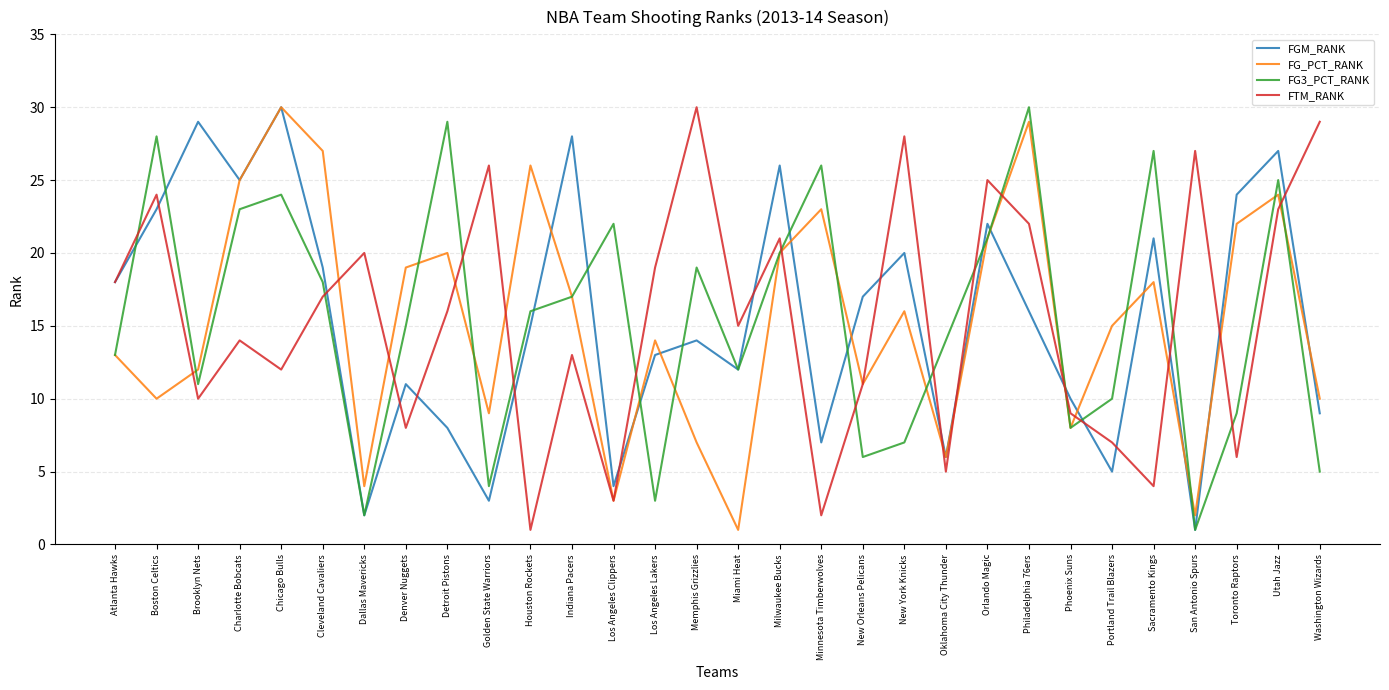

List the labels in order of FTM_RANK value, smallest first.

Houston Rockets, Minnesota Timberwolves, Los Angeles Clippers, Sacramento Kings, Oklahoma City Thunder, Toronto Raptors, Portland Trail Blazers, Denver Nuggets, Phoenix Suns, Brooklyn Nets, New Orleans Pelicans, Chicago Bulls, Indiana Pacers, Charlotte Bobcats, Miami Heat, Detroit Pistons, Cleveland Cavaliers, Atlanta Hawks, Los Angeles Lakers, Dallas Mavericks, Milwaukee Bucks, Philadelphia 76ers, Utah Jazz, Boston Celtics, Orlando Magic, Golden State Warriors, San Antonio Spurs, New York Knicks, Washington Wizards, Memphis Grizzlies